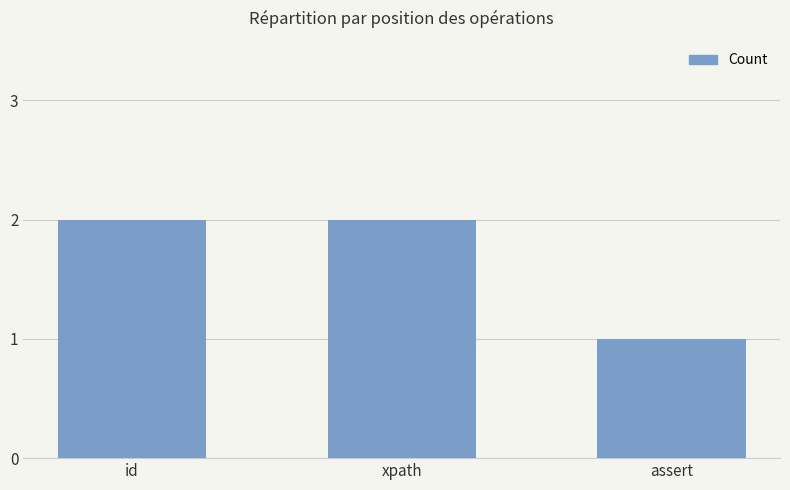

What is the label of the 2nd bar from the left?

xpath